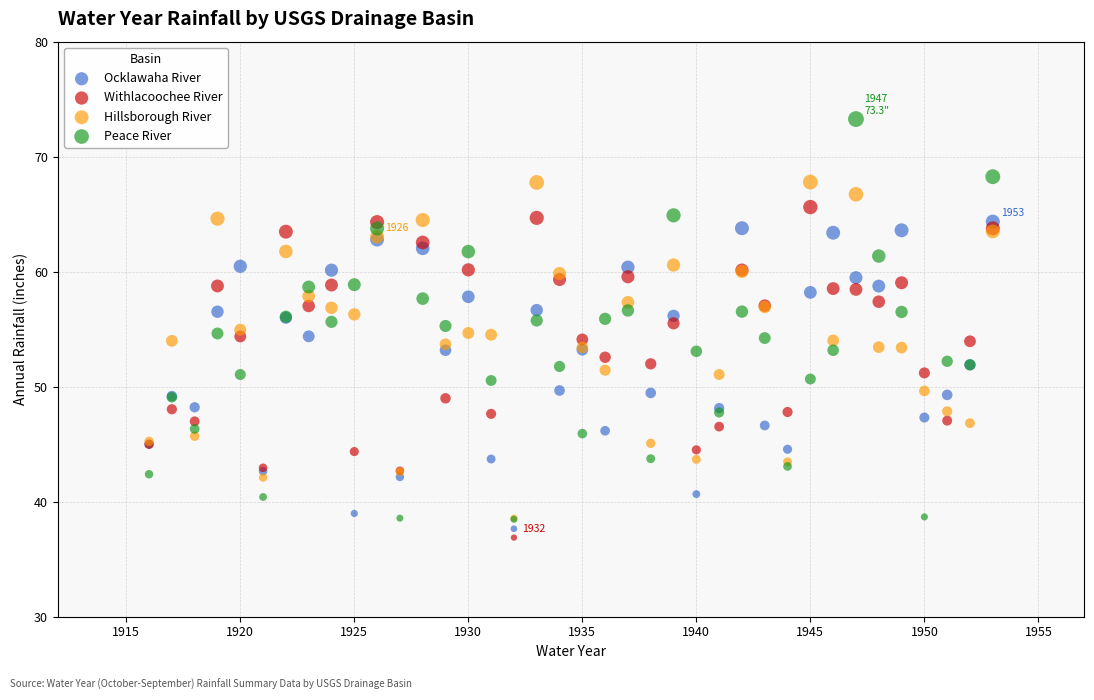

Which series reaches the minimum Y coordinate?

Withlacoochee River